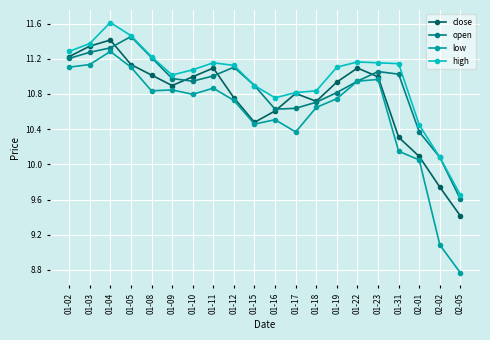

At which category is the sum across all series the highest?

01-04